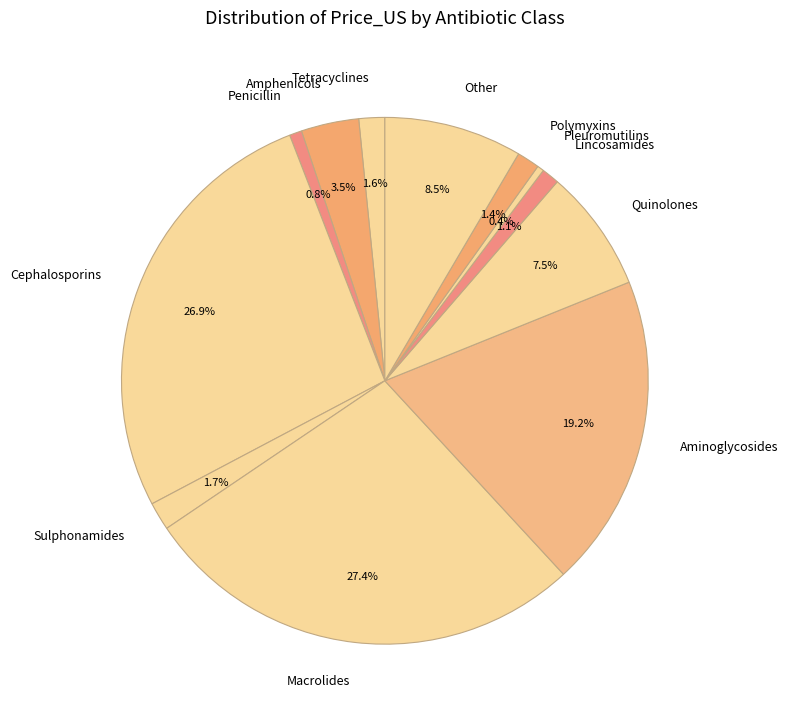

True or false: Other accounts for 23% of the total.

False